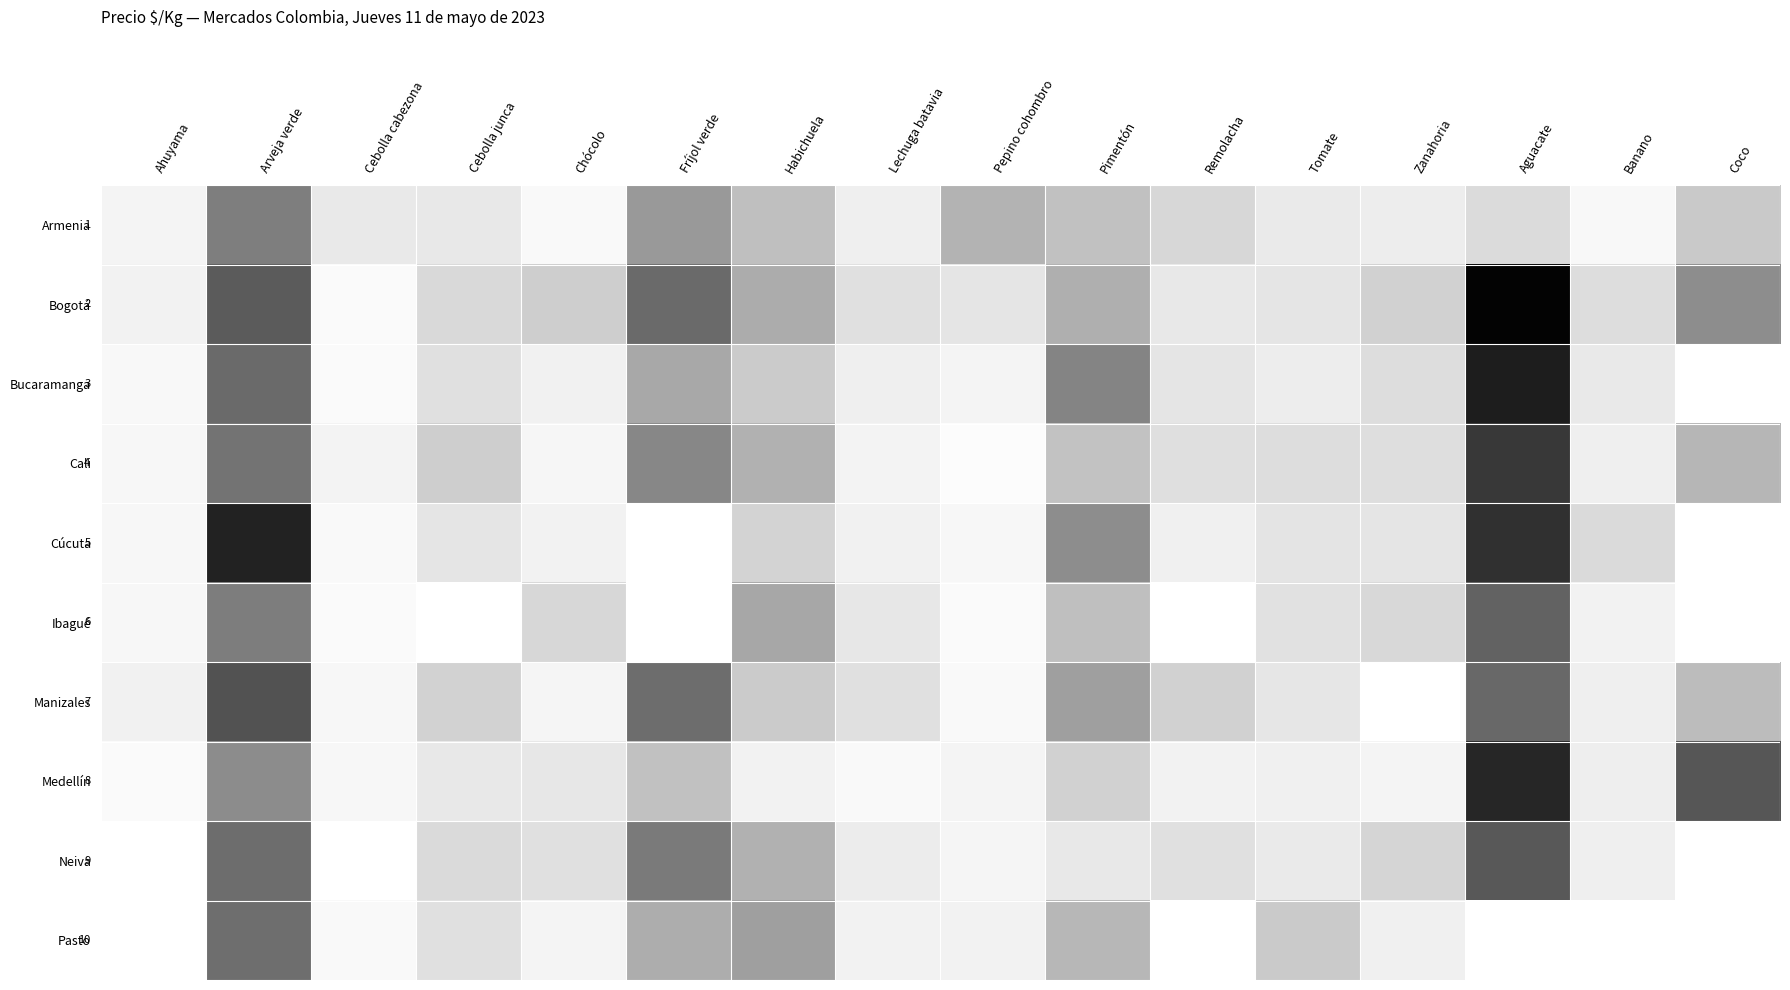

The Manizales series shows 1867.9 at Aguacate. True or false?

False